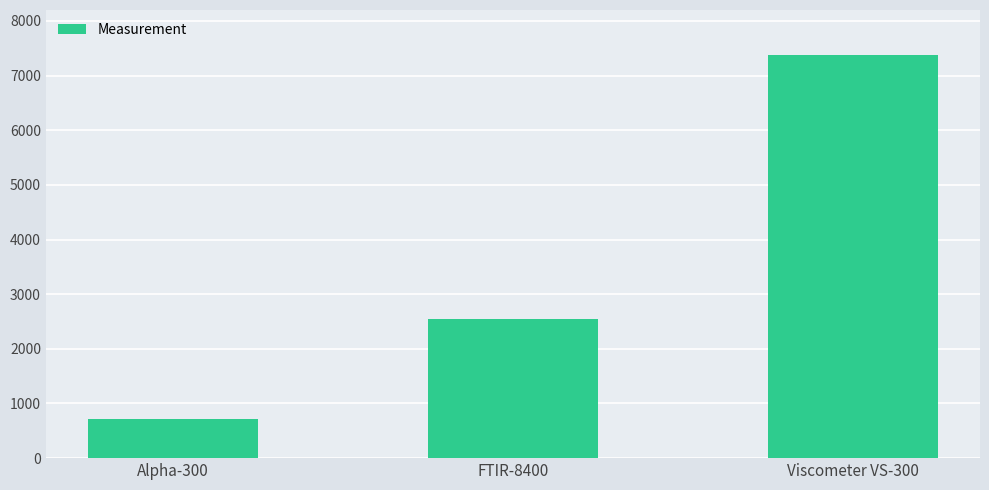

Which has a higher value, FTIR-8400 or Viscometer VS-300?

Viscometer VS-300